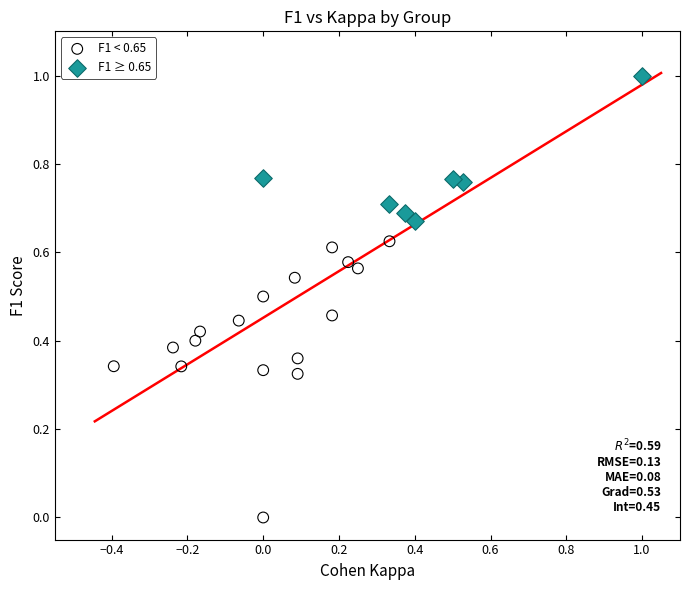

What are all the series names shown in the legend?

F1 < 0.65, F1 ≥ 0.65